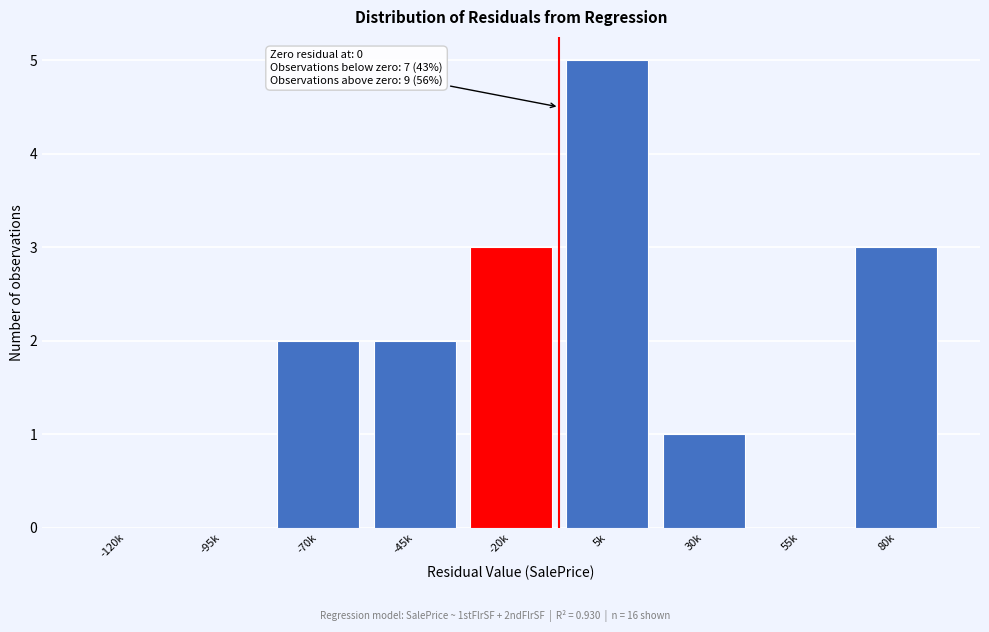

Reading right to left, transcribe all the data shown in this chart.

80k=3	55k=0	30k=1	5k=5	-20k=3	-45k=2	-70k=2	-95k=0	-120k=0